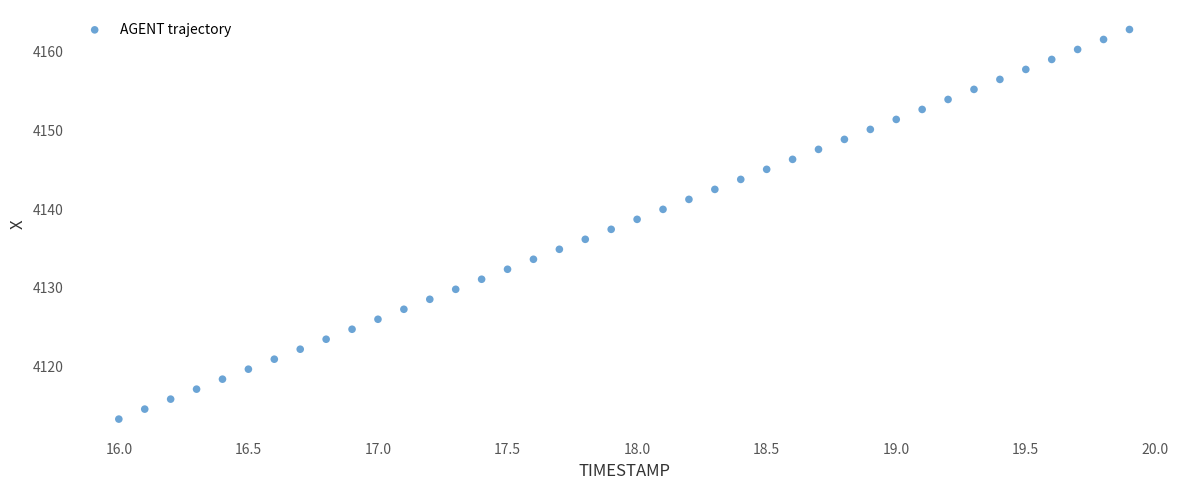

What is the range of Y values (max minus min)?

49.6